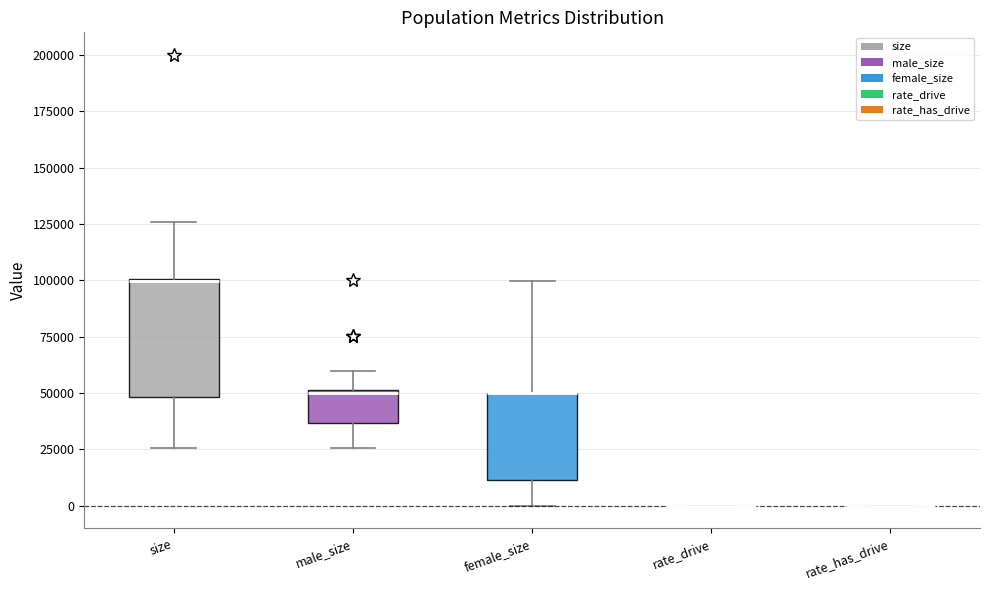

Reading left to right, read every box against the y-axis: the position of its median line, the range the box covers, and the ends of its whiskers. The values are not printed on the chart, so give them approximately, as read against the axis.

size: median 100000, box 50000 to 100000, whiskers 25000 to 125000
male_size: median 50000 (just below the box's upper edge), box 35000 to 50000, whiskers 25000 to 60000
female_size: median 50000 (drawn on the box's upper edge), box 10000 to 50000, whiskers 0 to 100000
rate_drive: box collapsed to a line at 0, whiskers 0 to 0
rate_has_drive: box collapsed to a line at 0, whiskers 0 to 0